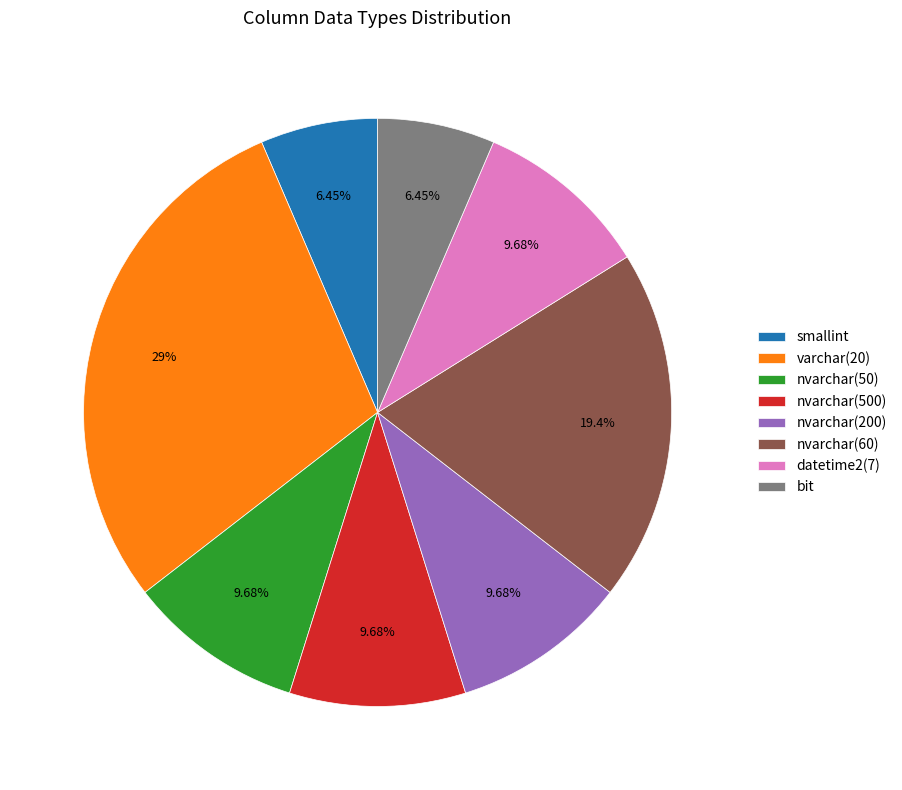

Which has a higher value, nvarchar(60) or nvarchar(200)?

nvarchar(60)